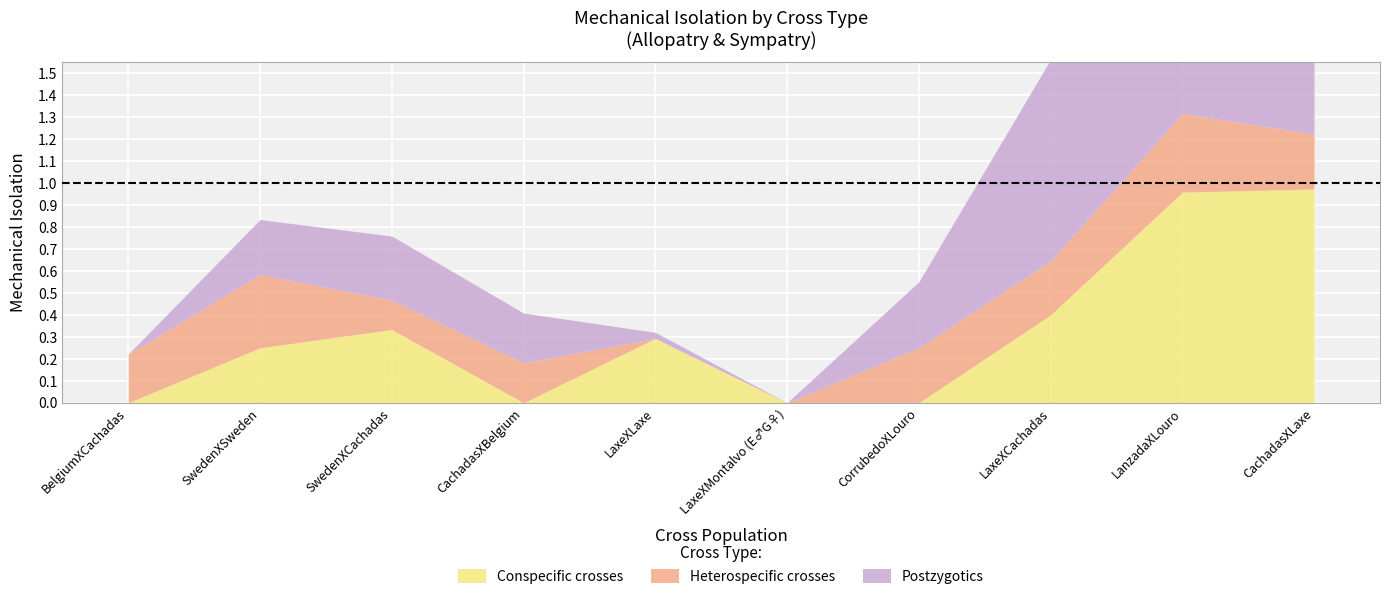

What is the difference between the highest and lowest values at SwedenXCachadas?

0.2